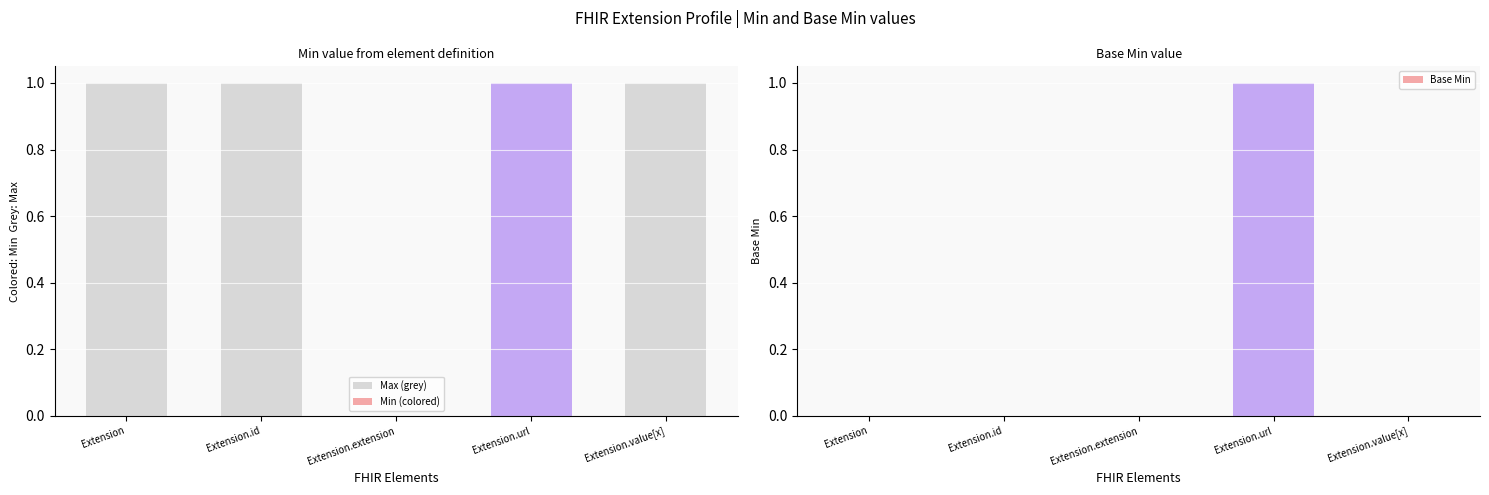

How many bars are there in each group?

3